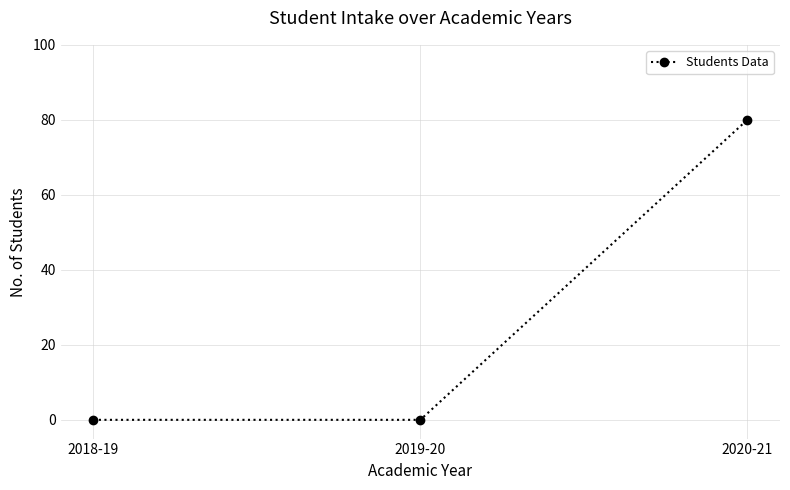

True or false: the data shows 80 at 2020-21.

True